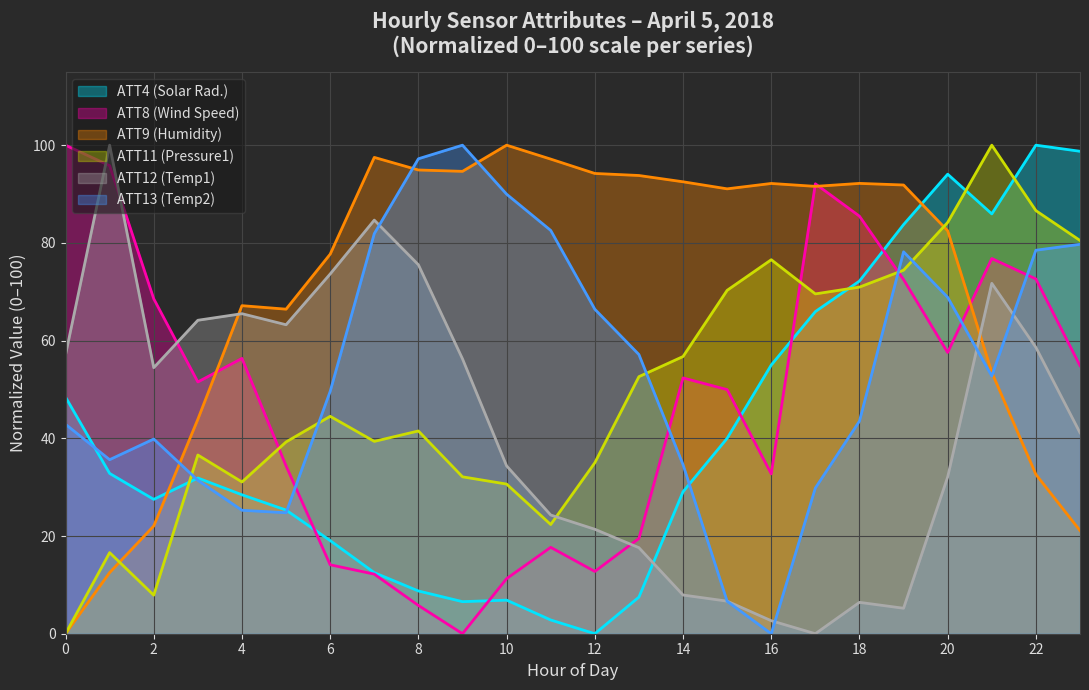

The value of ATT11 at 3 is 36.6. True or false?

True